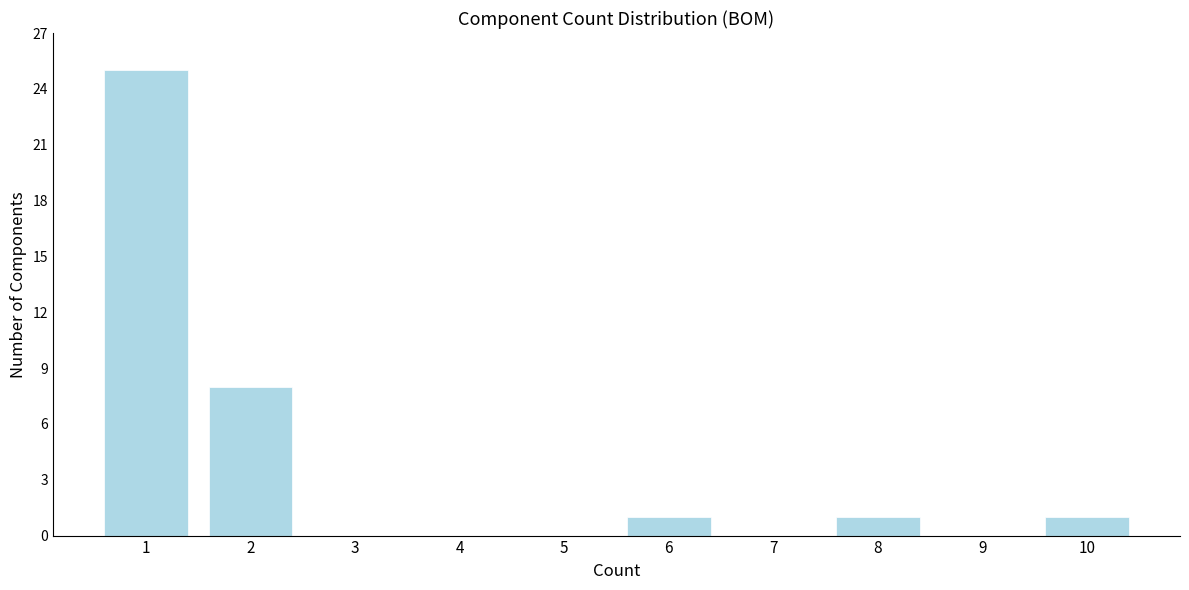

Reading left to right, list all the values displayed in this chart.

1=25	2=8	3=0	4=0	5=0	6=1	7=0	8=1	9=0	10=1